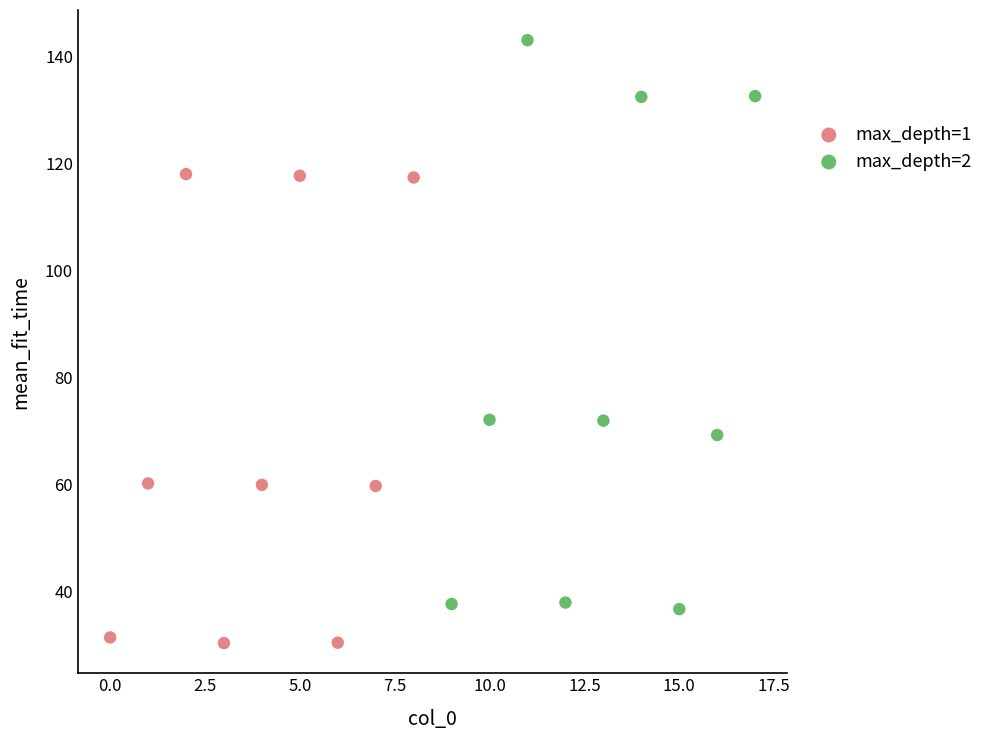

Which series reaches the minimum Y coordinate?

max_depth=1